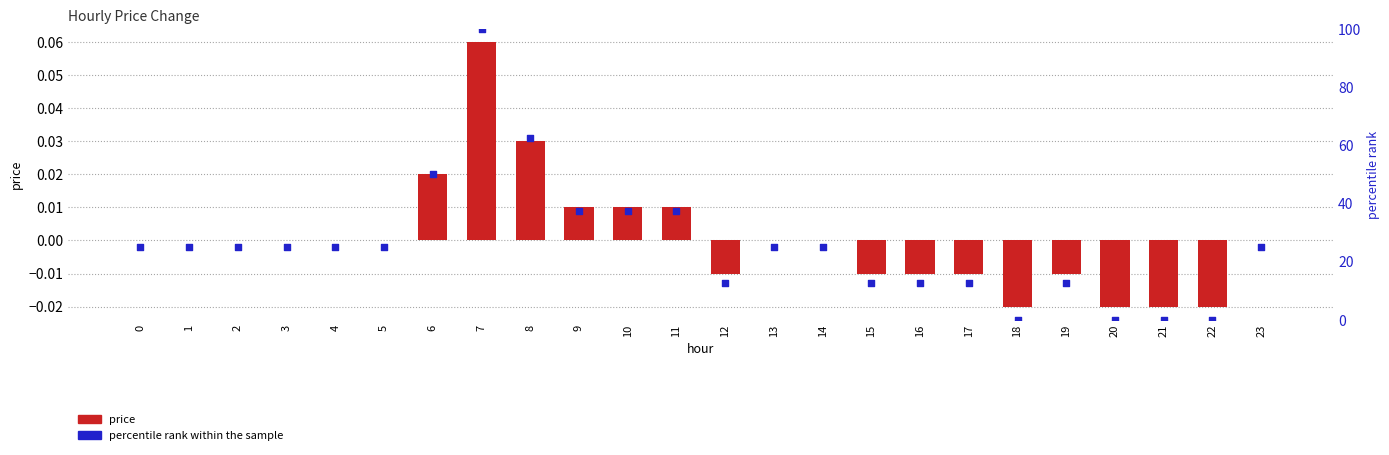

At which category is the sum across all series the highest?

7